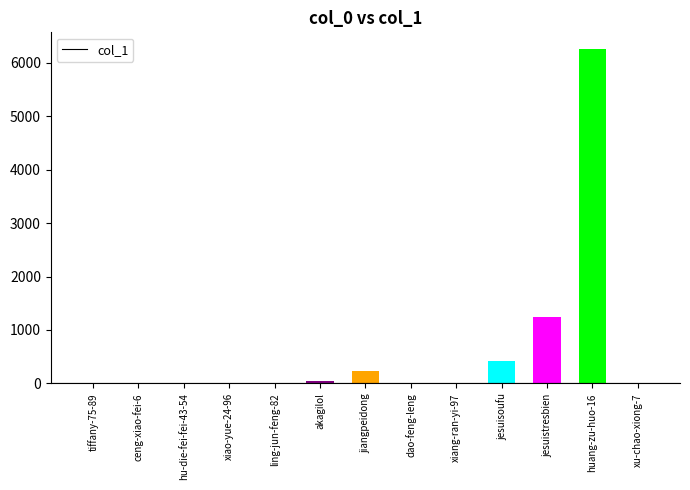

How many data points does each series have?

13